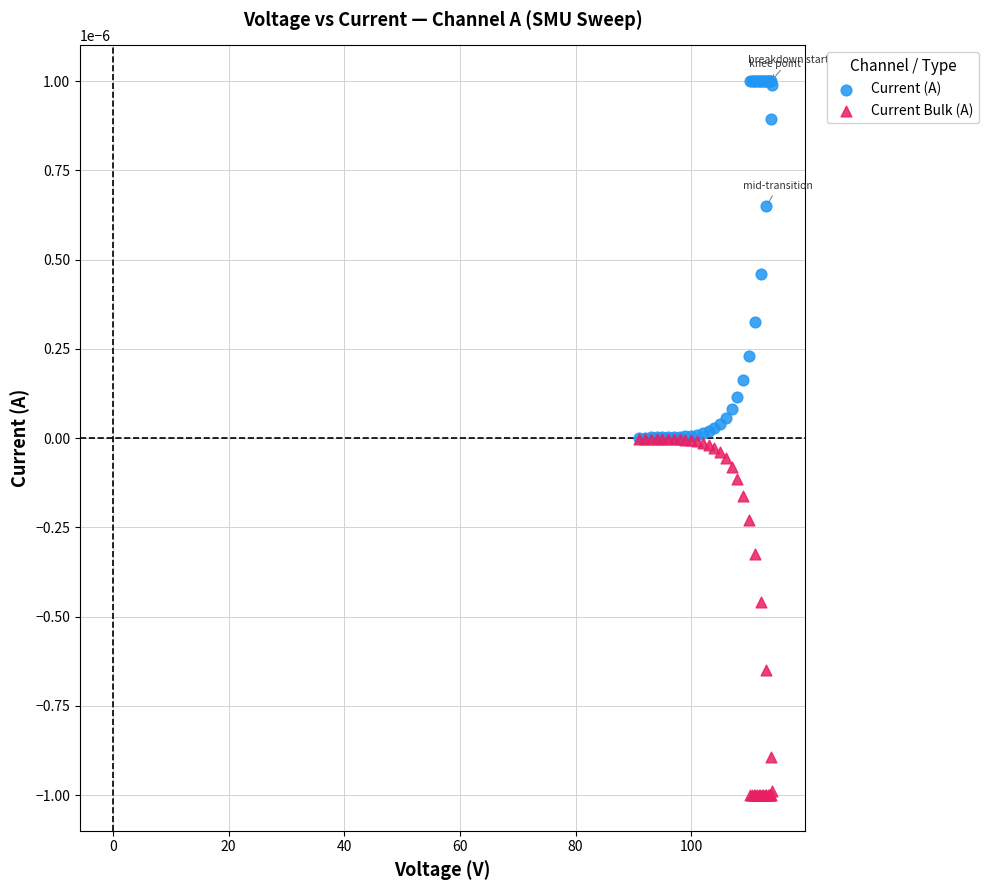

What are all the series names shown in the legend?

Current (A), Current Bulk (A)